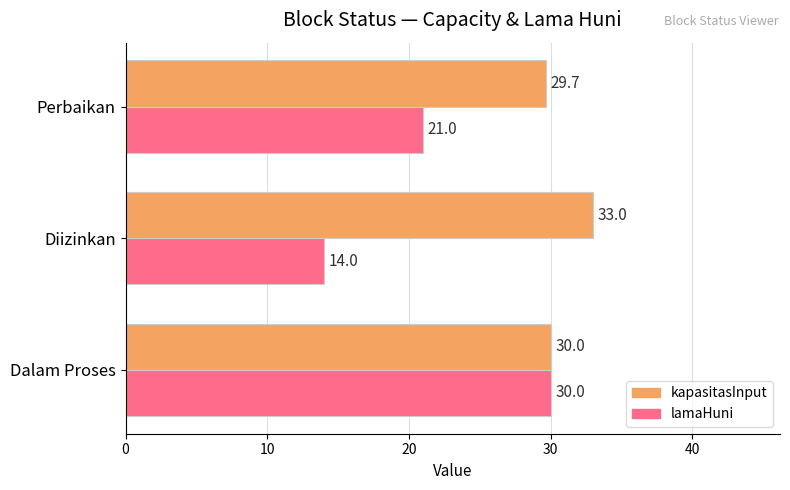

The value of kapasitasInput at Diizinkan is 33.0. True or false?

True